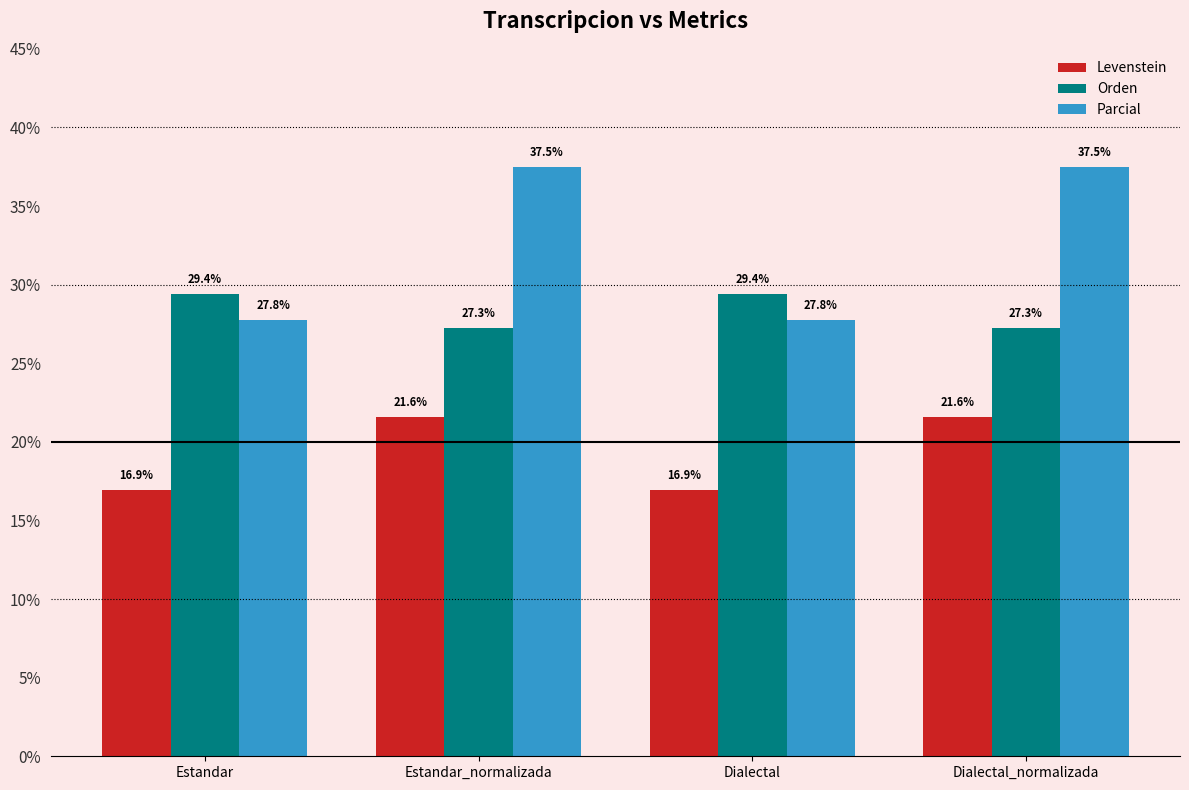

What is the difference between the maximum and minimum values in the Parcial series?

9.7